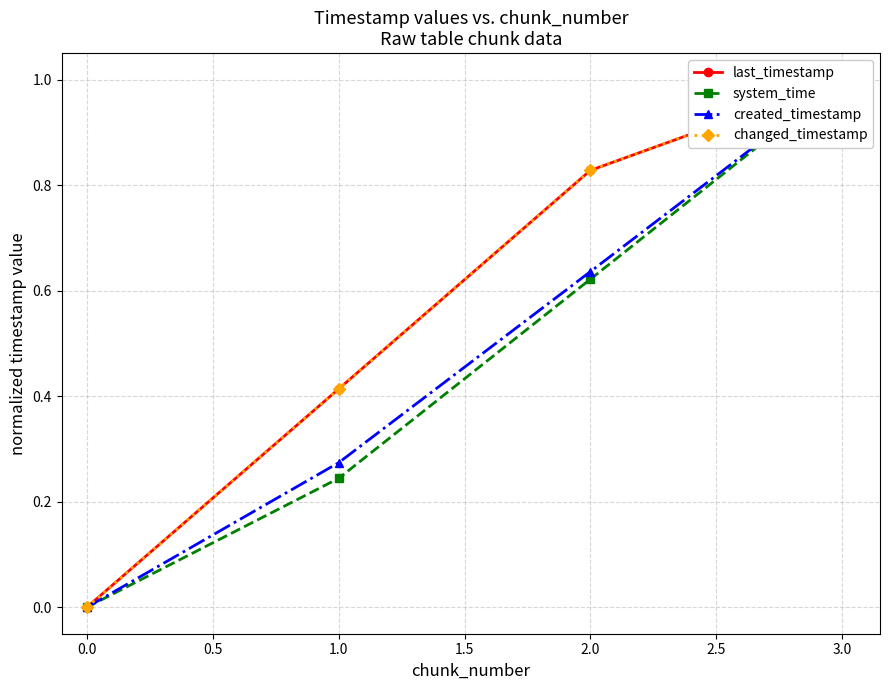

The value of created_timestamp at 3.0 is 1.5. True or false?

False